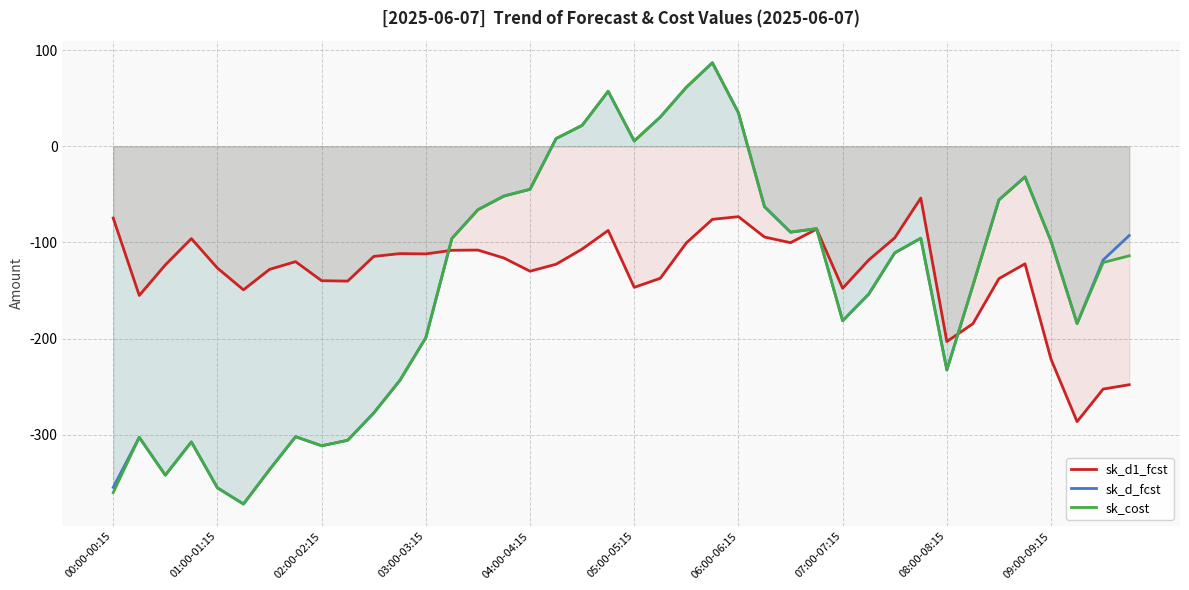

The sk_cost series shows -232.6 at 08:00-08:15. True or false?

True